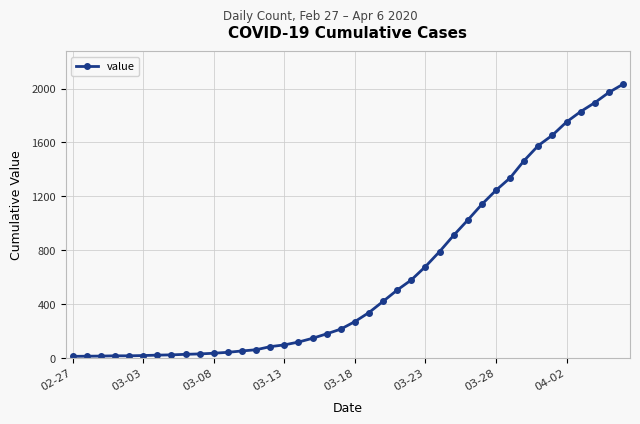

What is the average value?

616